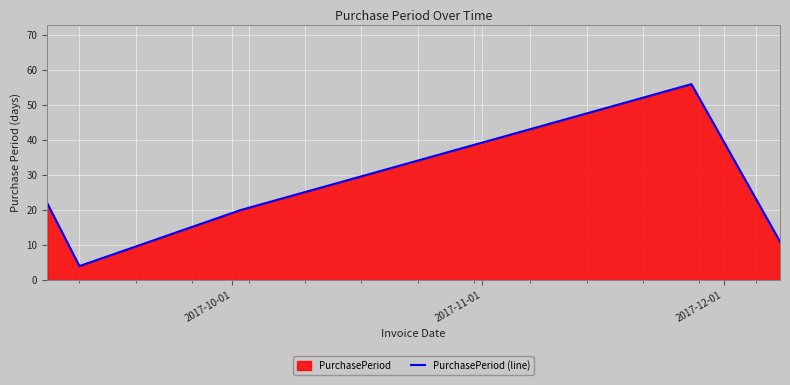

How many values exceed 20?

2